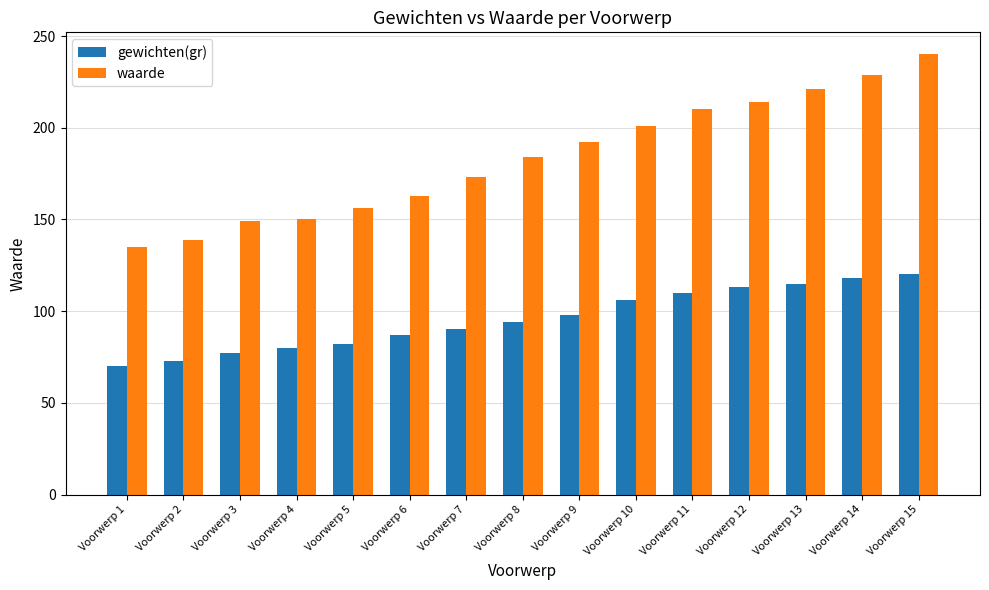

Which series has the largest range (max minus min)?

waarde